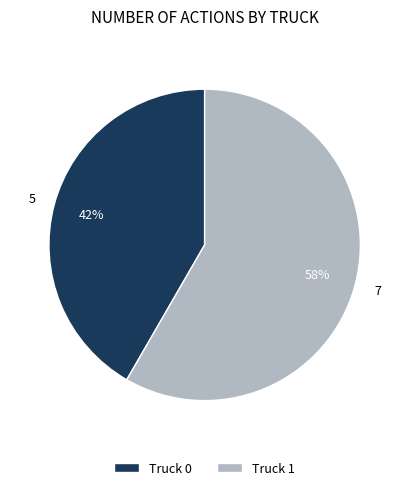

Is the sum of Truck 0 and Truck 1 greater than half?

Yes